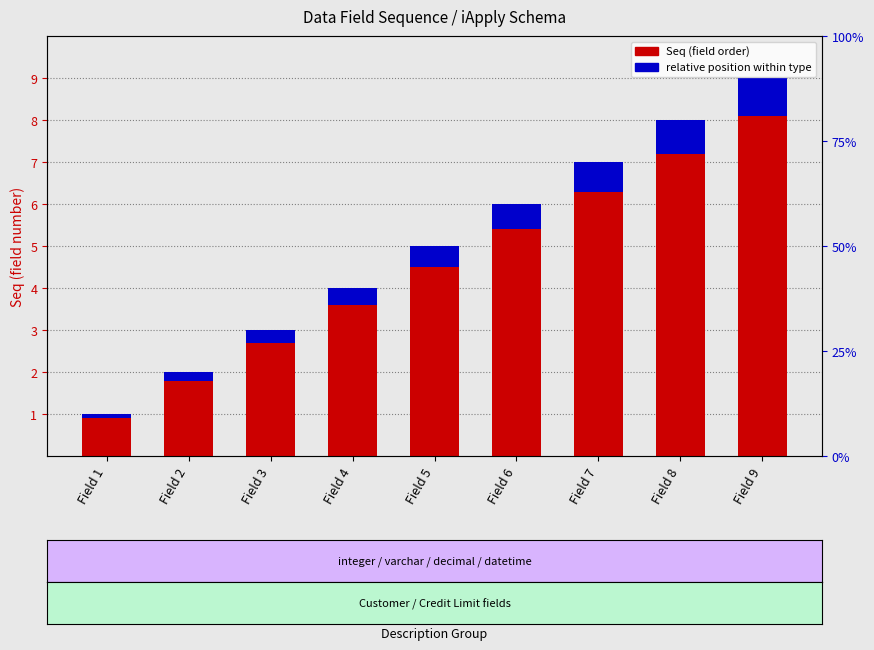

How many relative position within type values are between 0 and 1?

9